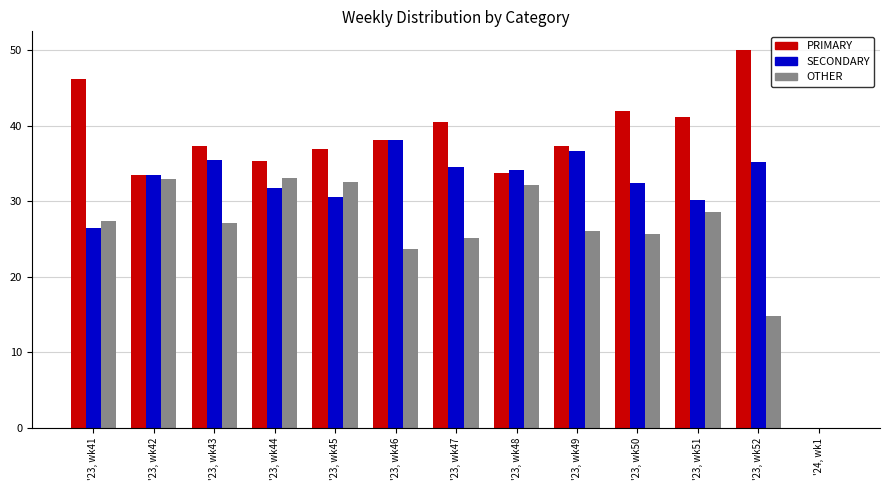

Which series has the largest total across all categories?

PRIMARY